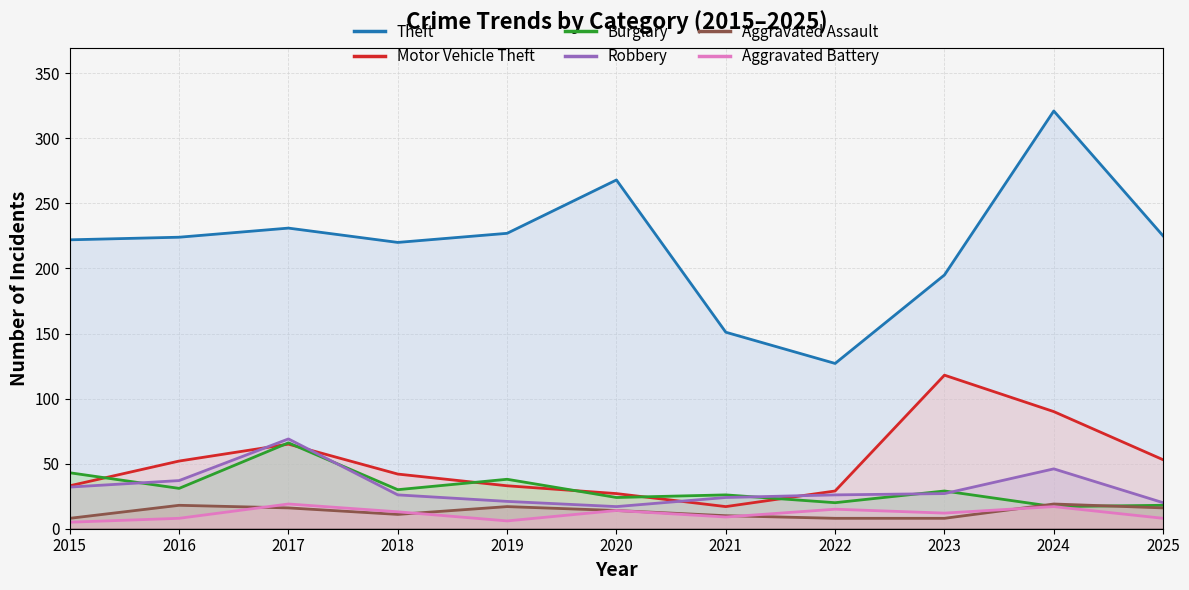

At which category is the sum across all series the highest?

2024